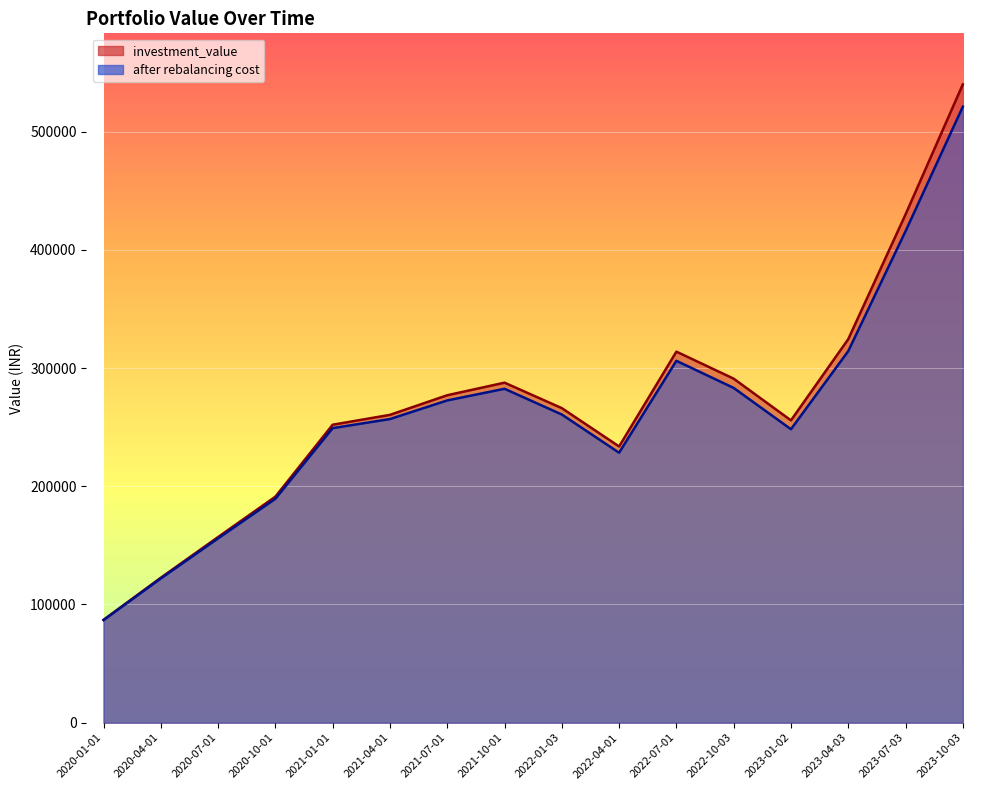

At which category does after rebalancing cost reach its first local peak?

2021-10-01